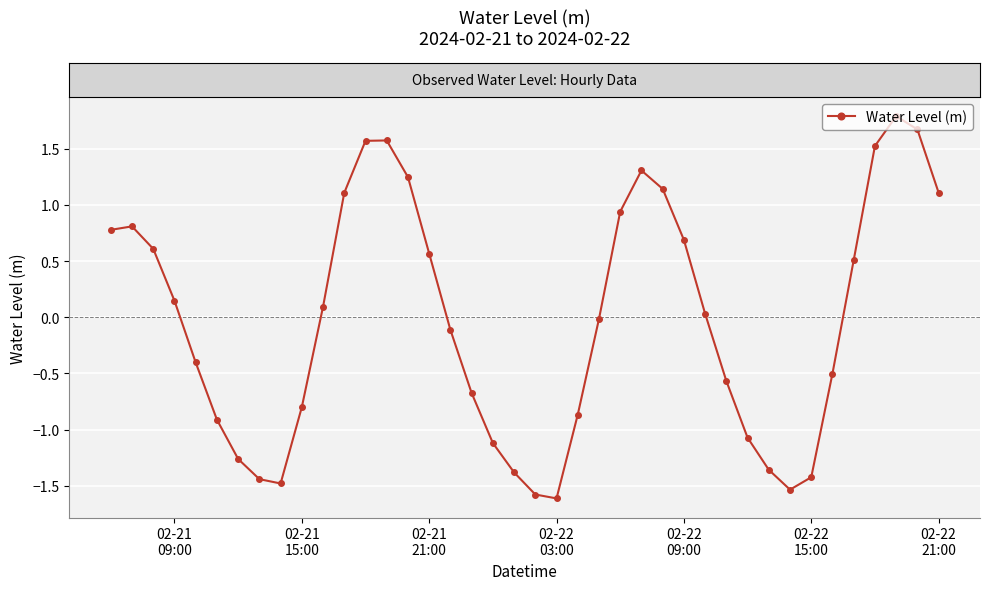

What is the smallest value displayed?

-1.6